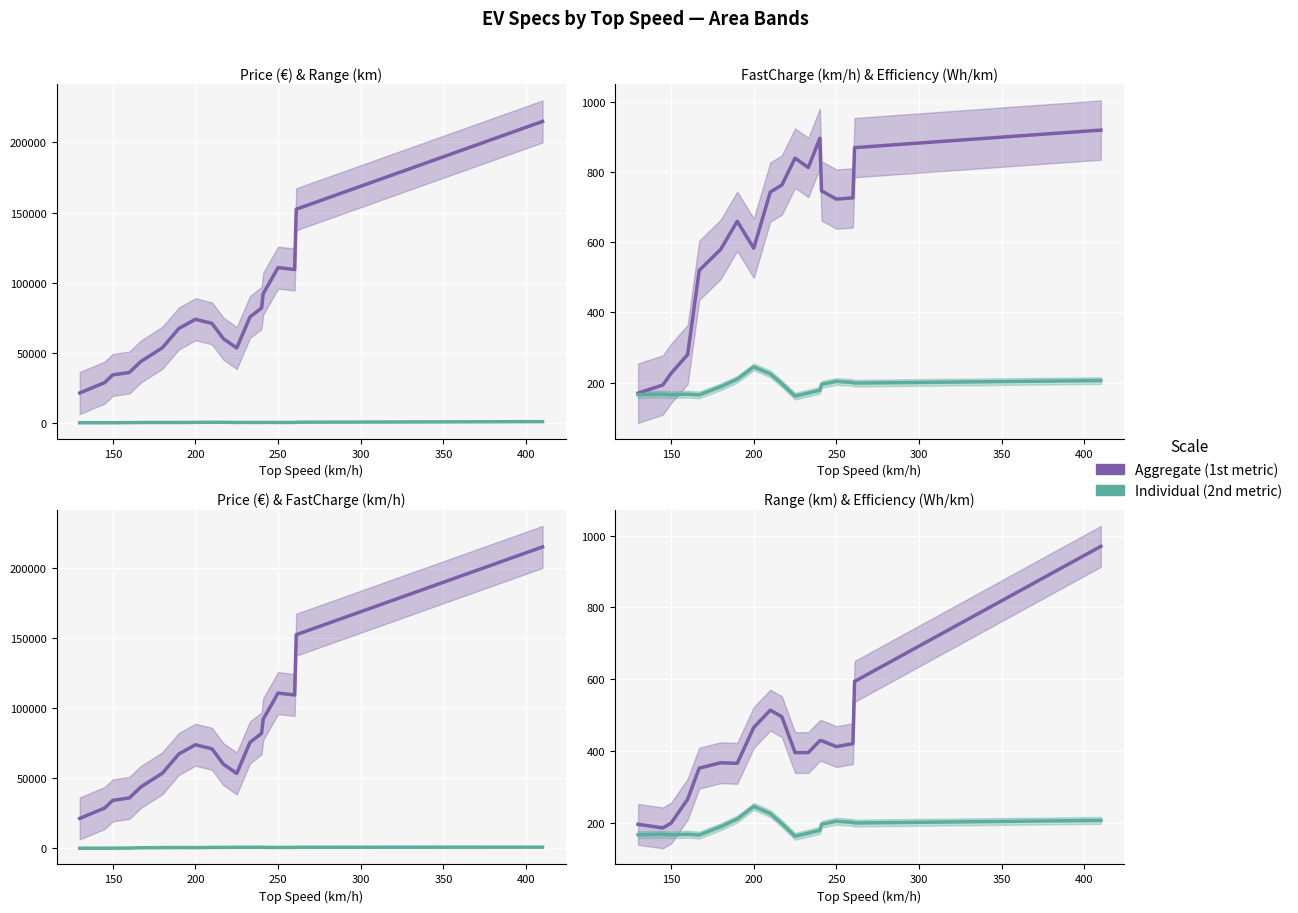

True or false: PriceEuro and Range_Km intersect in this chart.

False